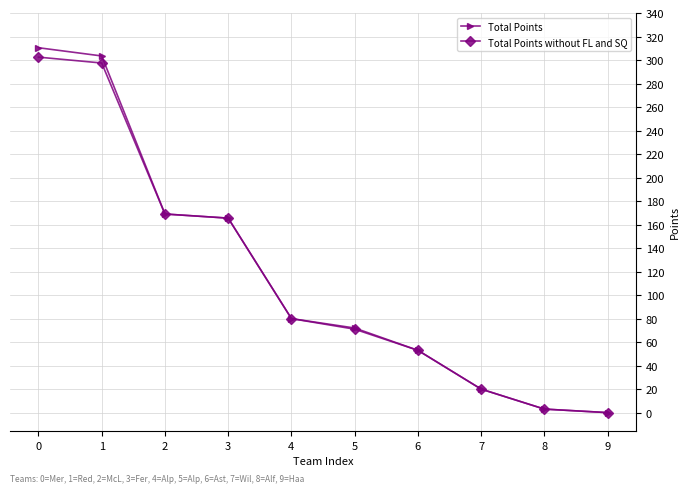

Reading right to left, what are all the values shown in this chart?

Total Points: 0.0	3.0	20.0	53.0	72.0	80.0	165.5	169.0	303.5	310.5
Total Points without FL and SQ: 0.0	3.0	20.0	53.0	71.0	80.0	165.5	169.0	297.5	302.5